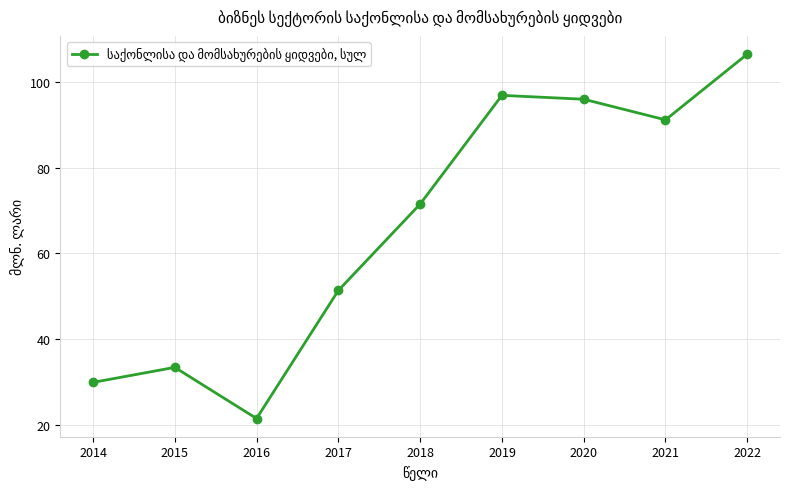

The value at 2021 is 122.9. True or false?

False